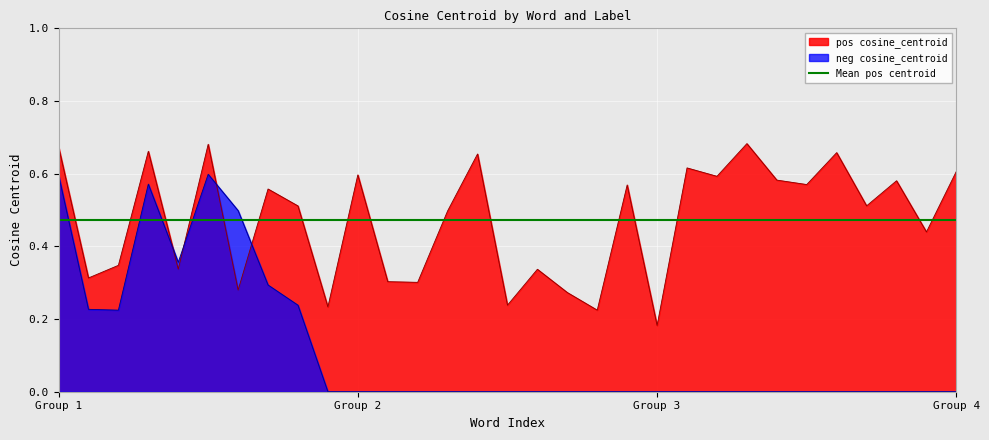

How many categories are shown in the chart?

31